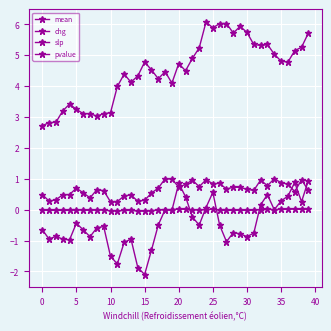

How many series are shown in this chart?

4